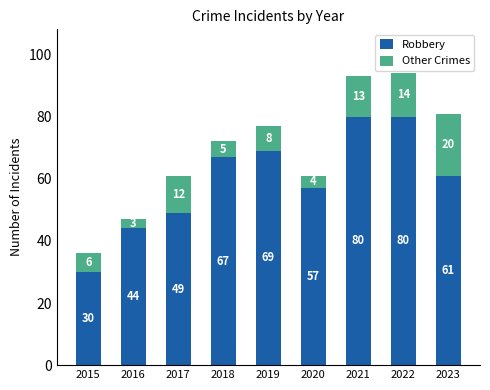

What is the minimum value for Robbery?

30